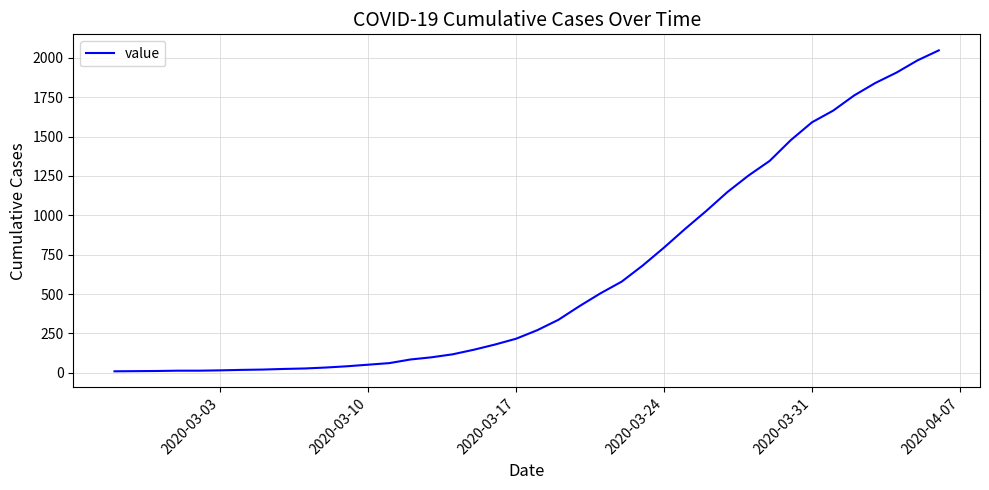

What is the greatest value displayed?

2048